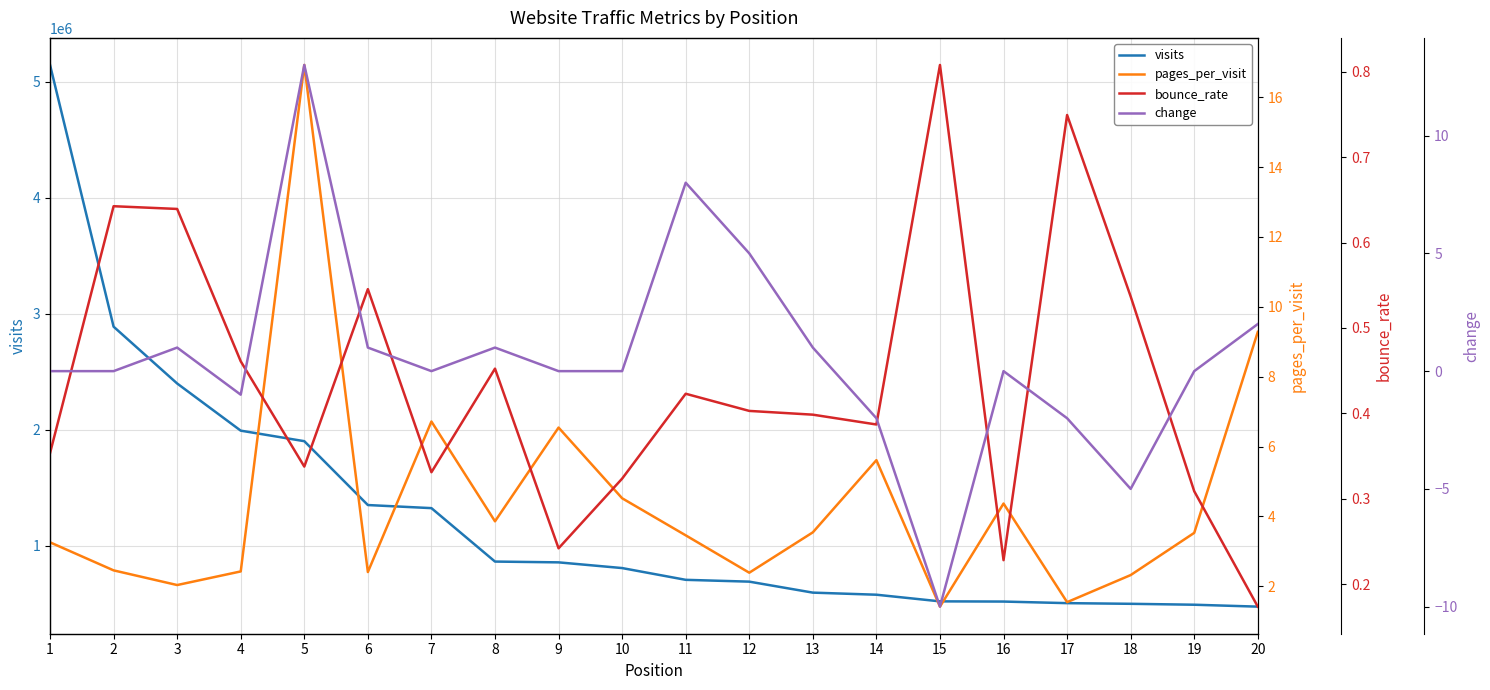

Is it true that pages_per_visit equals 10.4 at 7?

False